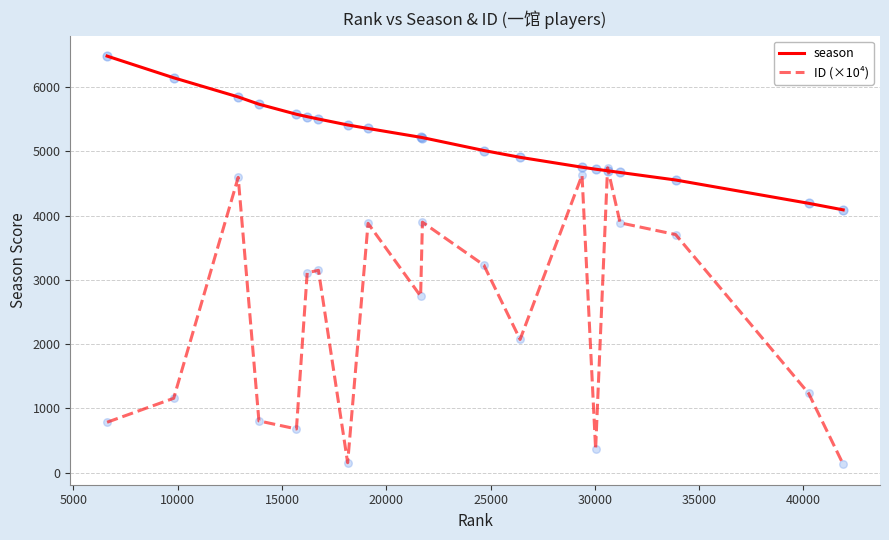

Which series has the largest total across all categories?

season